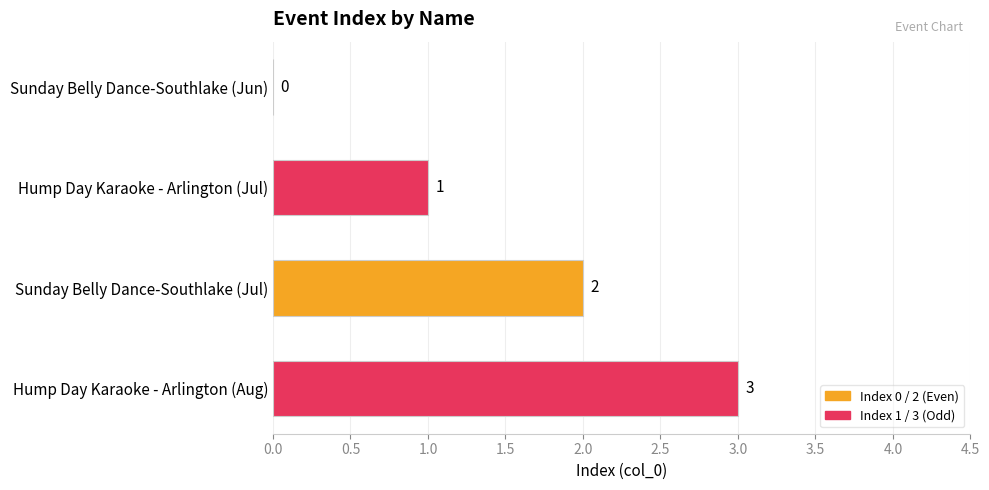

What is the maximum value shown in the chart?

3